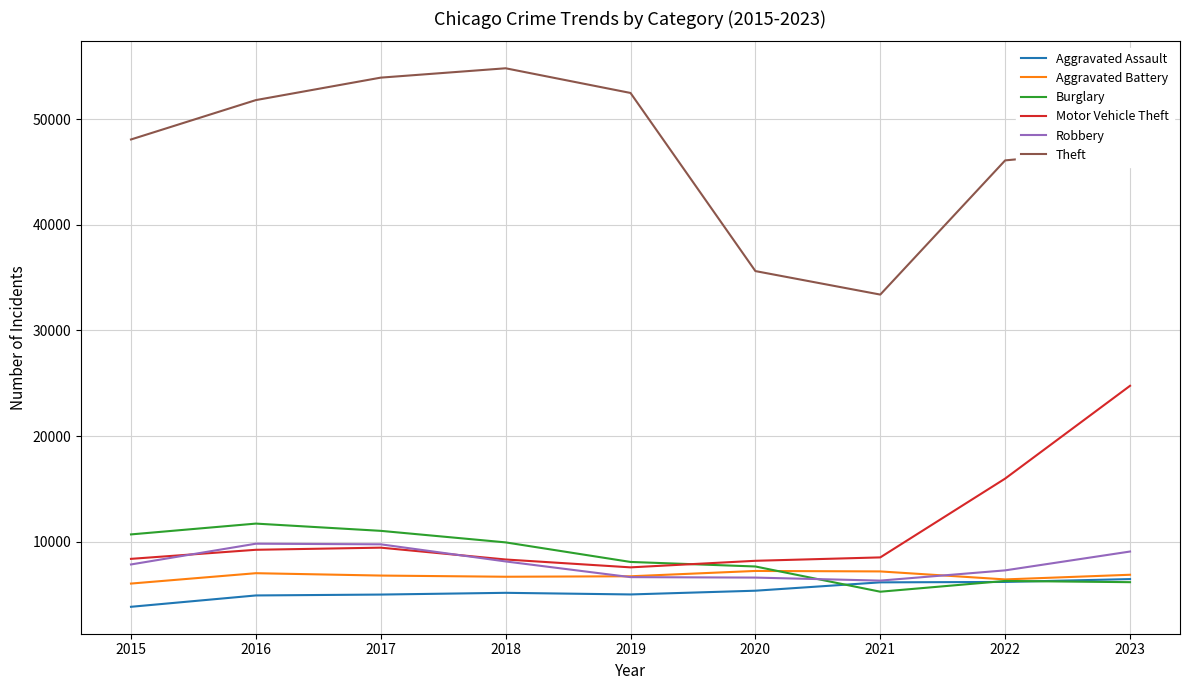

What is the total value across all series at 2018?

93011